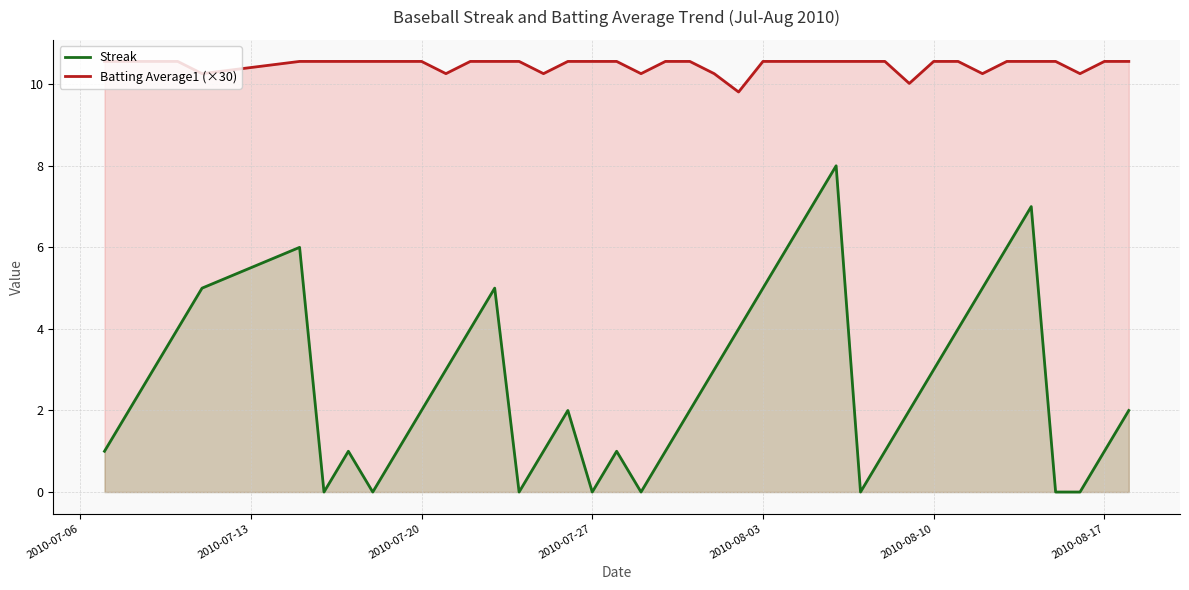

What is the total value across all series at 2010-08-10?

13.6